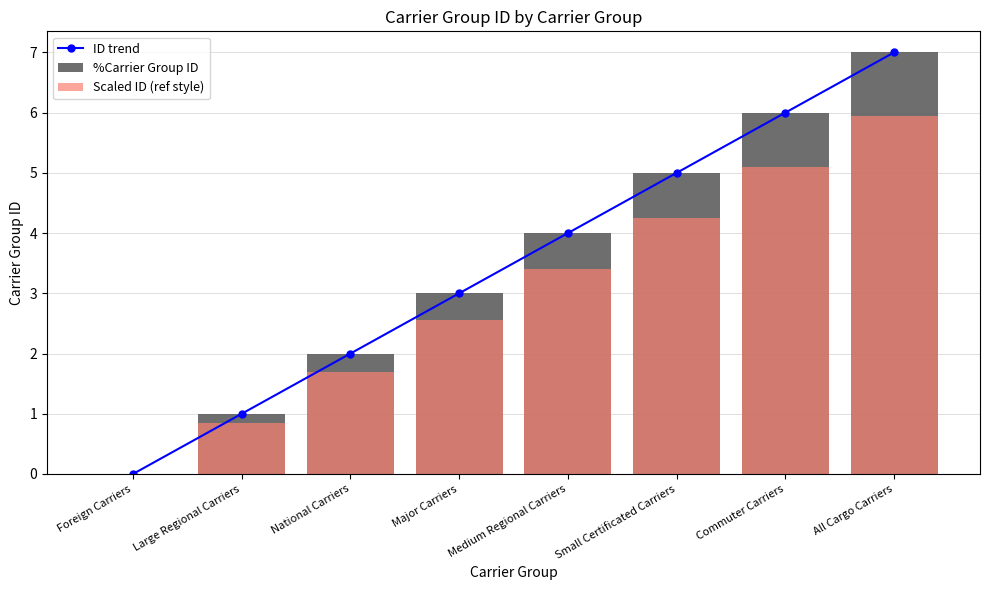

How many values in Scaled ID (ref style) are above zero?

7